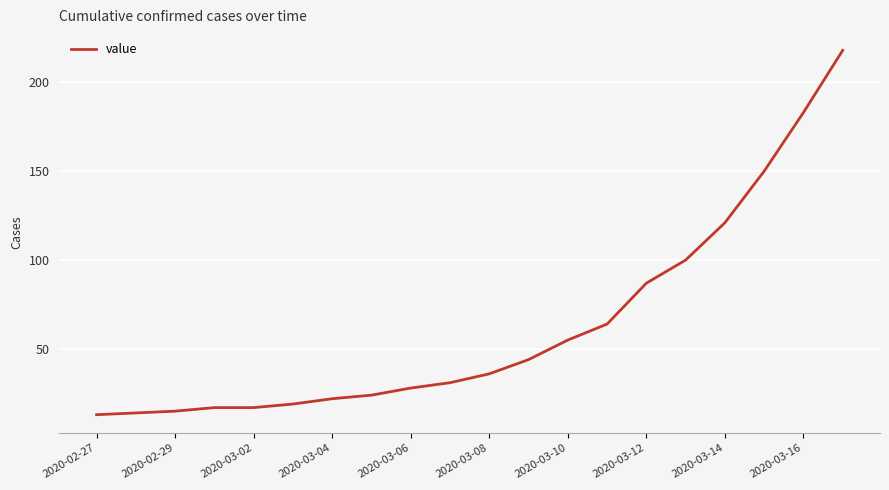

What is the difference between the maximum and minimum values?

205